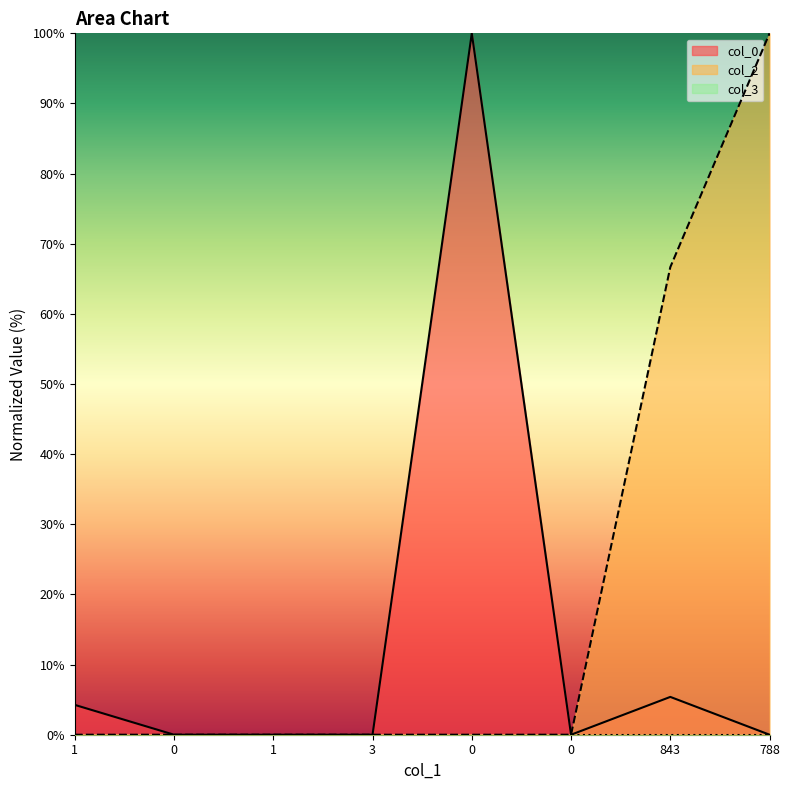

How many lines are shown in the chart?

3